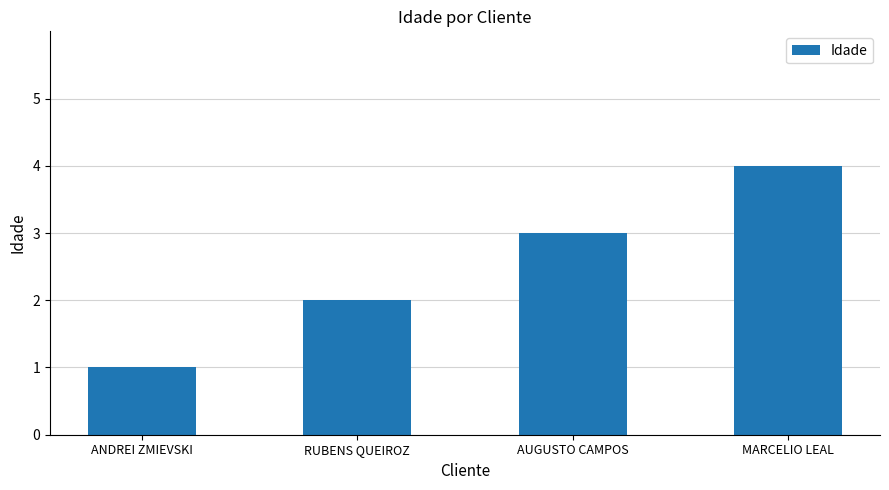

Reading right to left, what are all the values shown in this chart?

MARCELIO LEAL=4	AUGUSTO CAMPOS=3	RUBENS QUEIROZ=2	ANDREI ZMIEVSKI=1